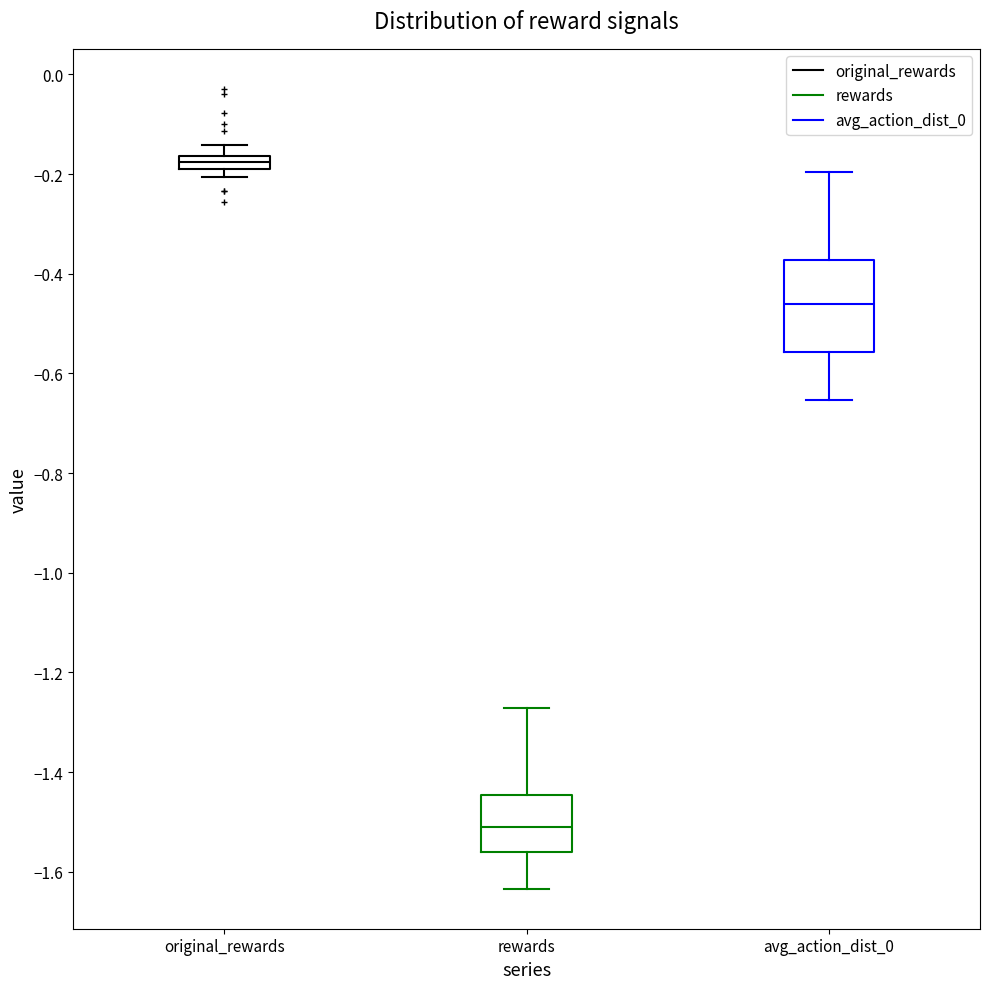

Where is the upper edge of the box for original_rewards on the y-axis? The values are not printed on the chart, so give them approximately, as read against the axis.

-0.16